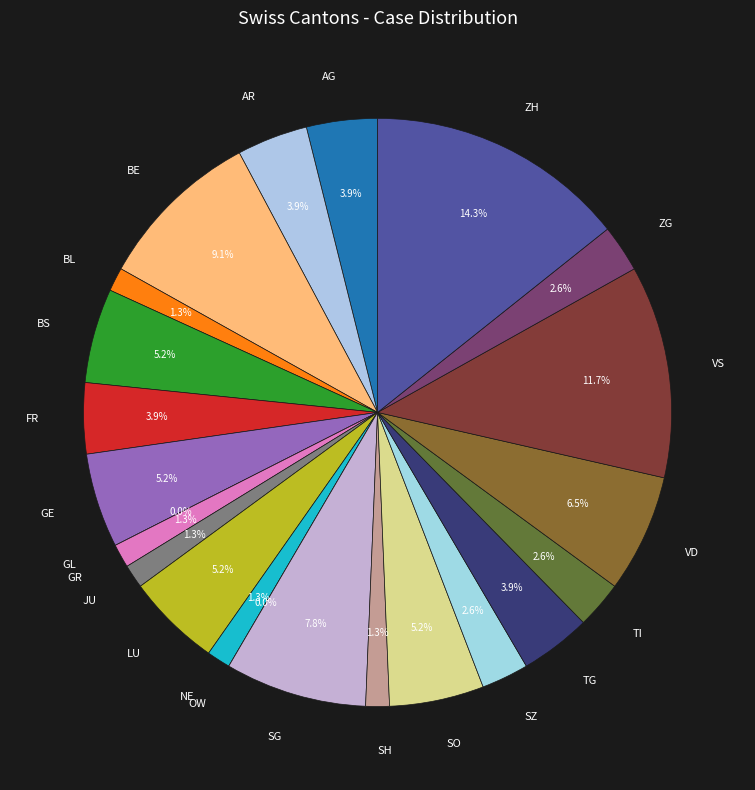

Which slice is the smallest?

GL